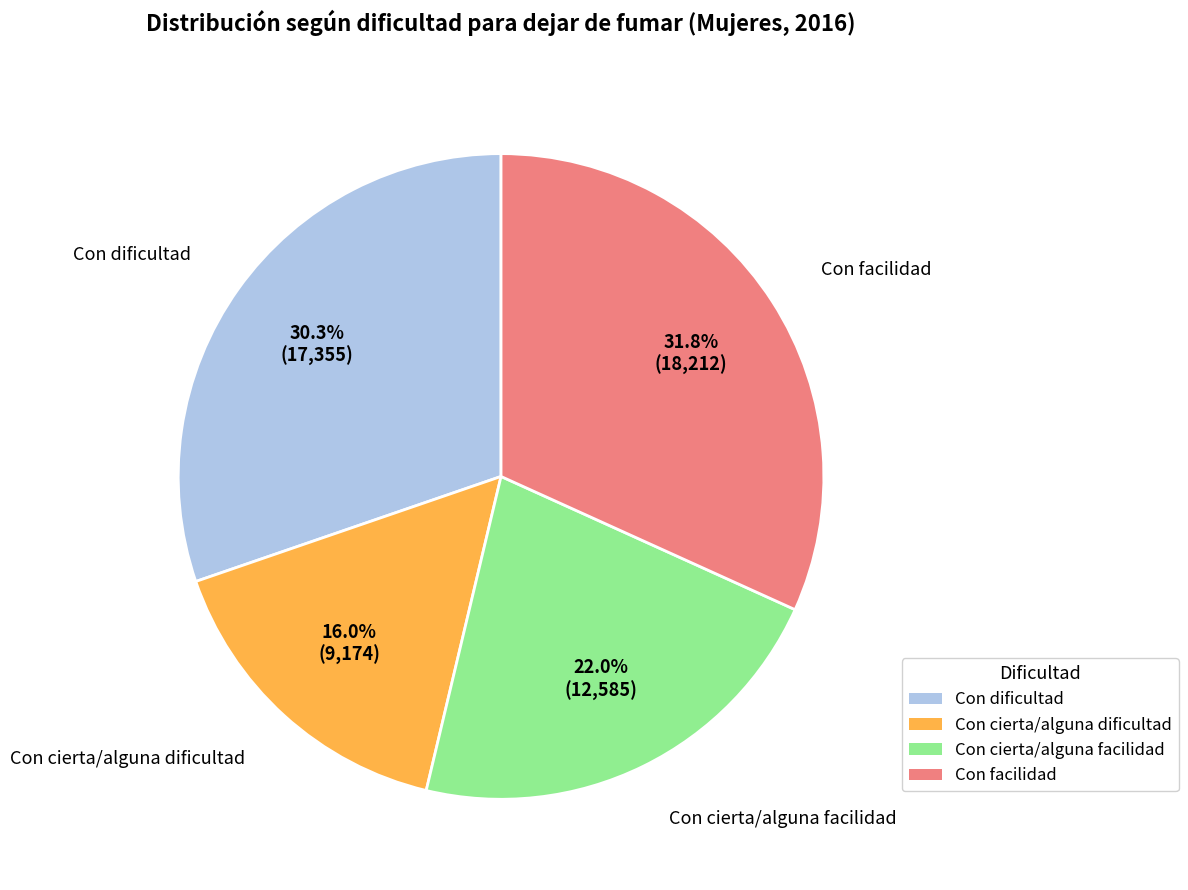

Which slice is the largest?

Con facilidad